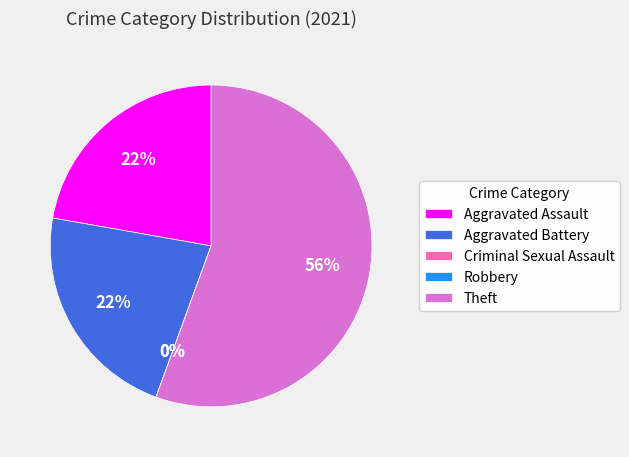

Combined, do Robbery and Aggravated Assault account for over 50%?

No